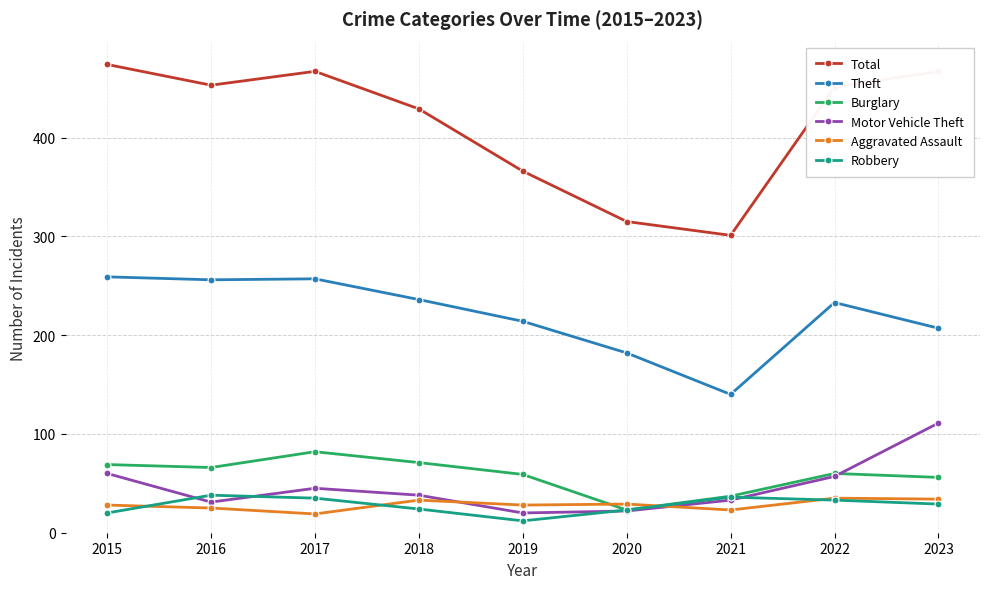

What is the sum of the Burglary values at 2017 and 2015?

151